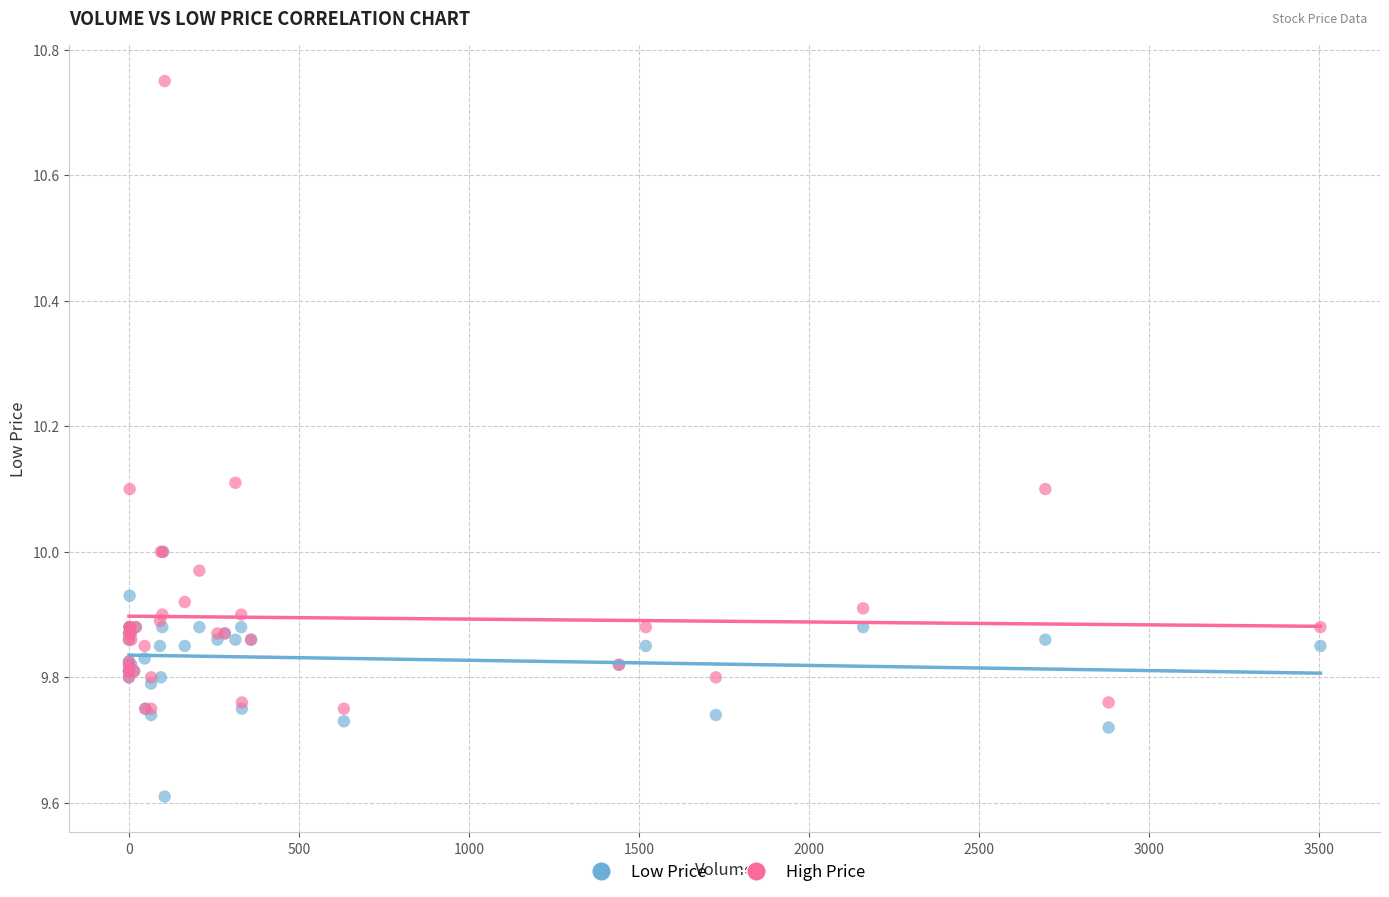

What are all the series names shown in the legend?

Low Price, High Price